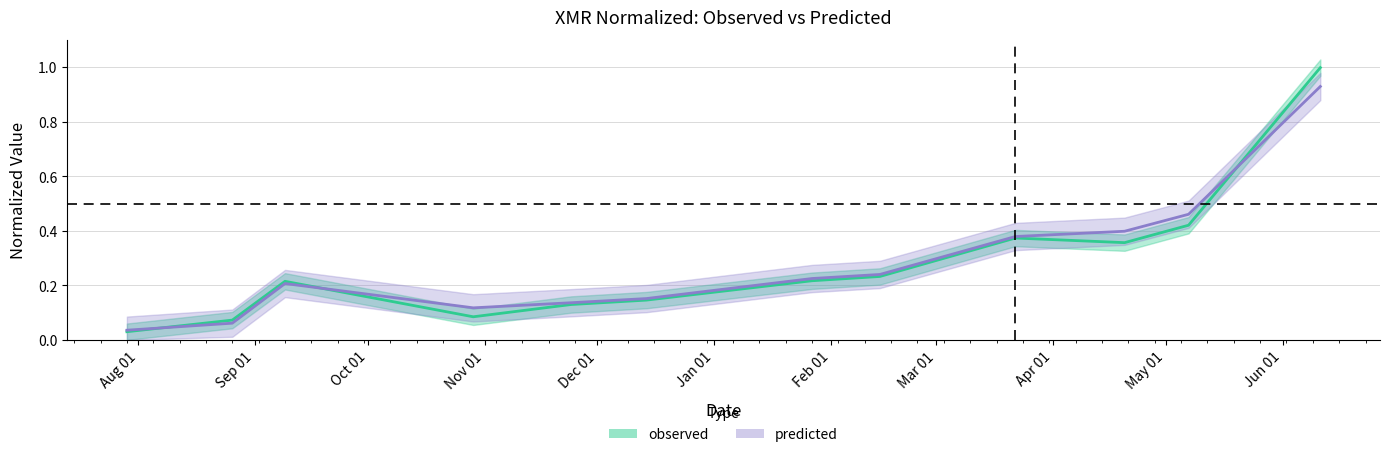

The observed series shows 0.0 at 2016-07-29. True or false?

True